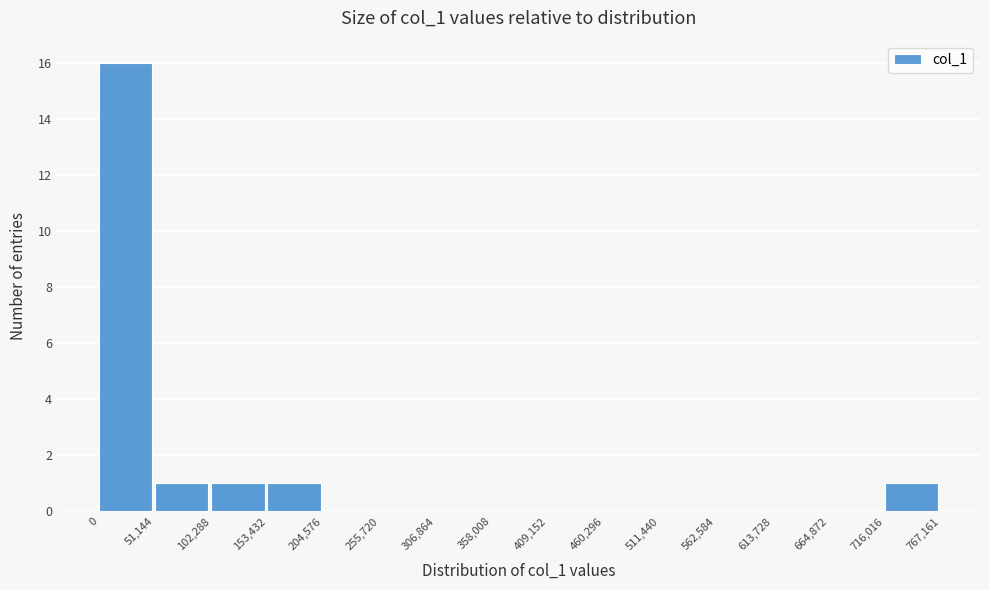

Reading left to right, transcribe this chart: for each bar, give the range it covers on the x-axis and its height. The values are not printed on the chart, so give them approximately, as read against the axis.

0 to 51,144: 16
51,144 to 102,288: 1
102,288 to 153,432: 1
153,432 to 204,576: 1
204,576 to 255,720: 0
255,720 to 306,864: 0
306,864 to 358,008: 0
358,008 to 409,152: 0
409,152 to 460,296: 0
460,296 to 511,440: 0
511,440 to 562,584: 0
562,584 to 613,728: 0
613,728 to 664,872: 0
664,872 to 716,016: 0
716,016 to 767,161: 1